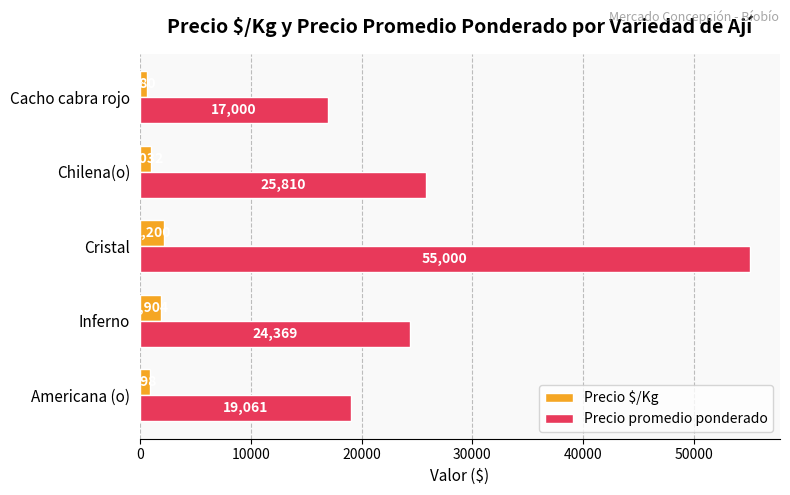

What is the difference between the Precio $/Kg values at Cristal and Chilena(o)?

1168